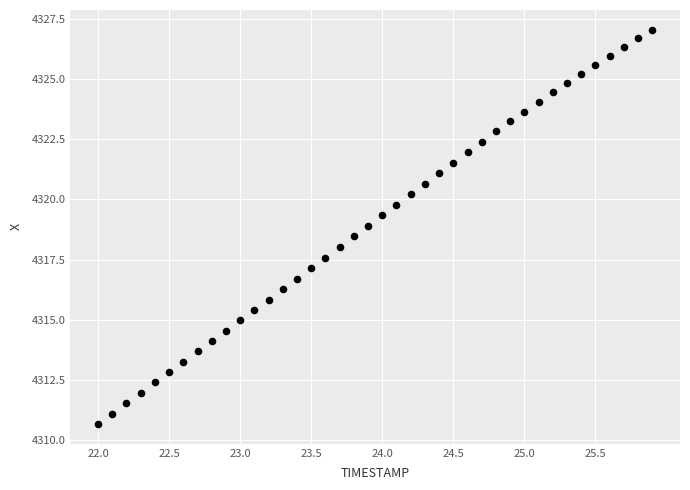

What is the range of Y values (max minus min)?

16.4